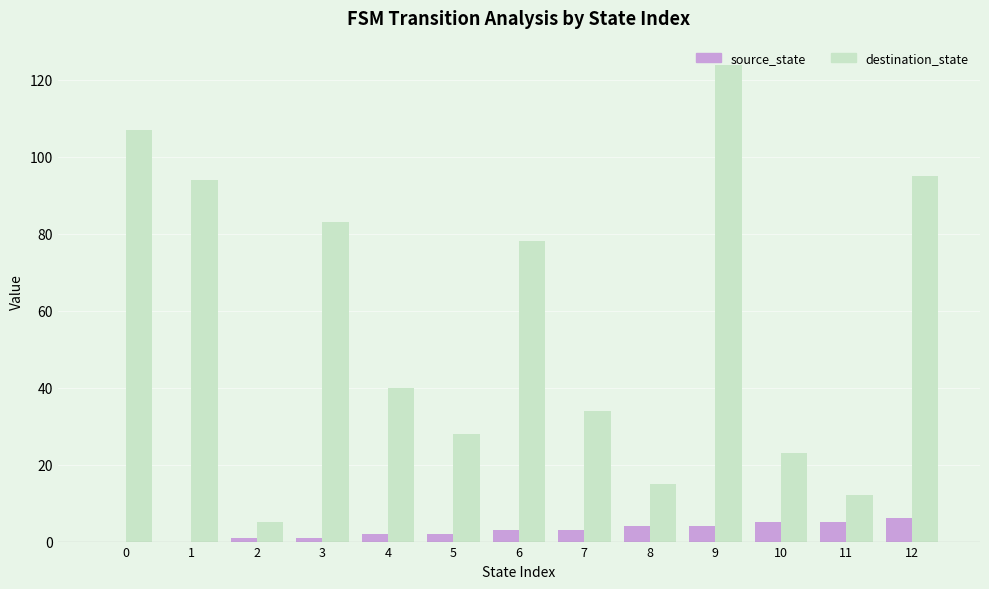

Reading left to right, extract all data points from this chart.

source_state: 0=0	1=0	2=1	3=1	4=2	5=2	6=3	7=3	8=4	9=4	10=5	11=5	12=6
destination_state: 0=107	1=94	2=5	3=83	4=40	5=28	6=78	7=34	8=15	9=124	10=23	11=12	12=95